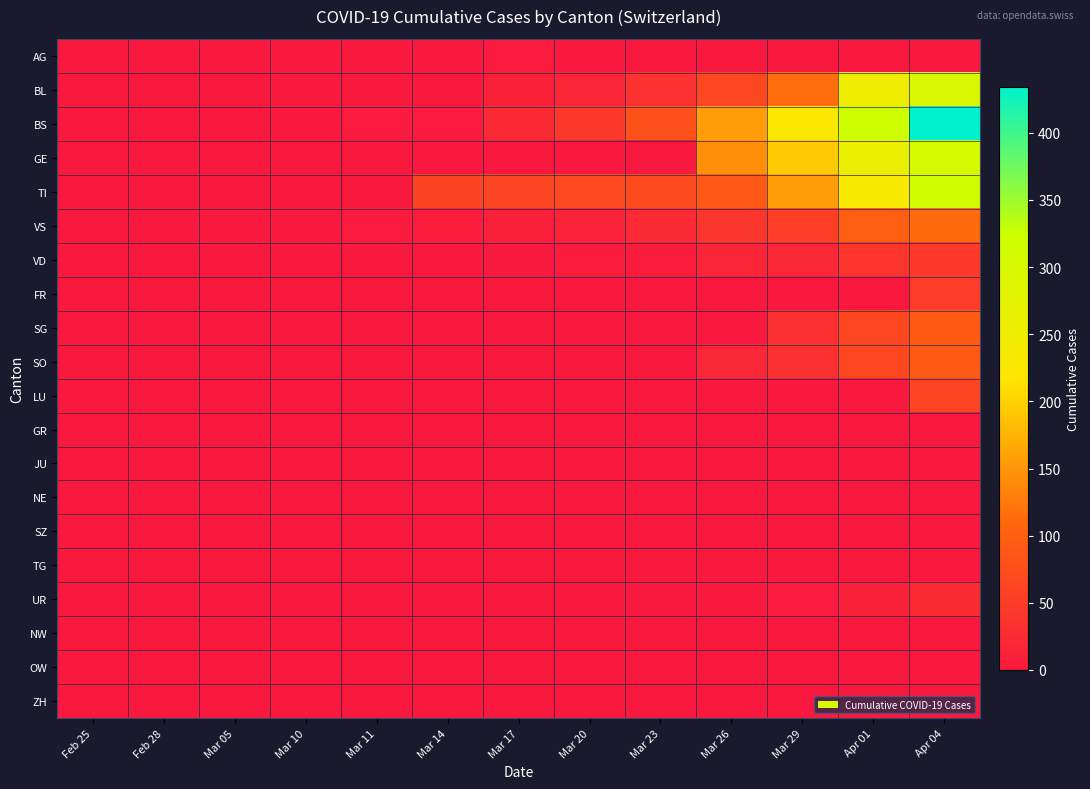

What is the total value across all series at Mar 10?

6